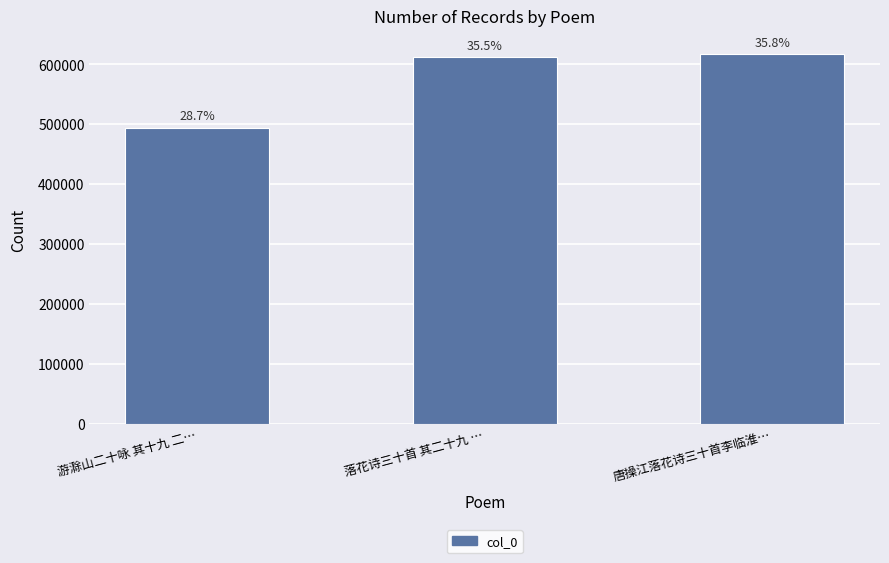

The value at 游滁山二十咏 其十九 二… is 493971. True or false?

True